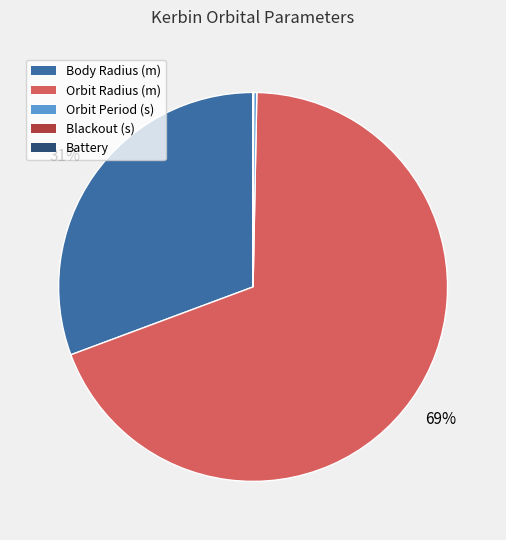

True or false: Body Radius (m) accounts for 37% of the total.

False